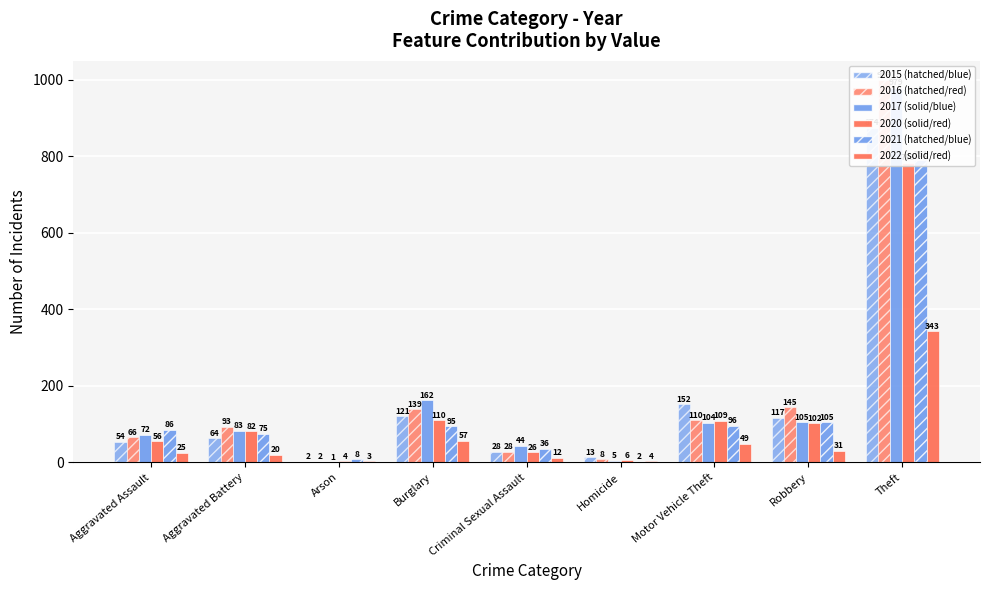

How many groups of bars are there?

9